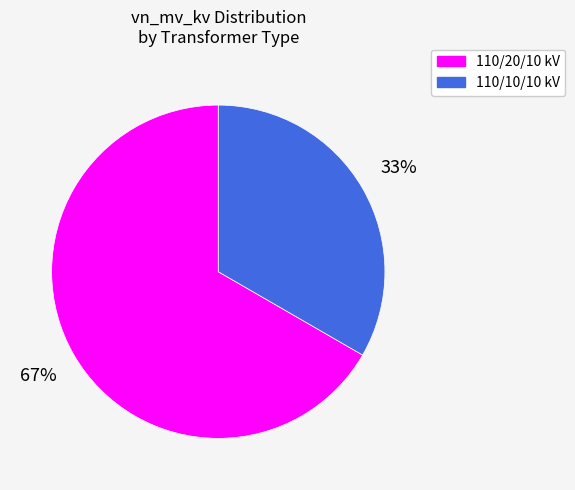

Which category has the biggest portion of the pie?

110/20/10 kV